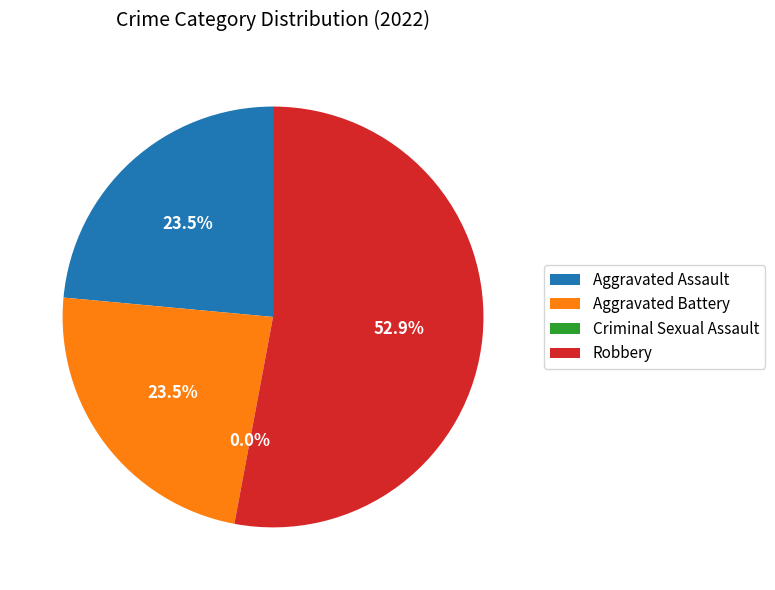

Which slice is the smallest?

Criminal Sexual Assault